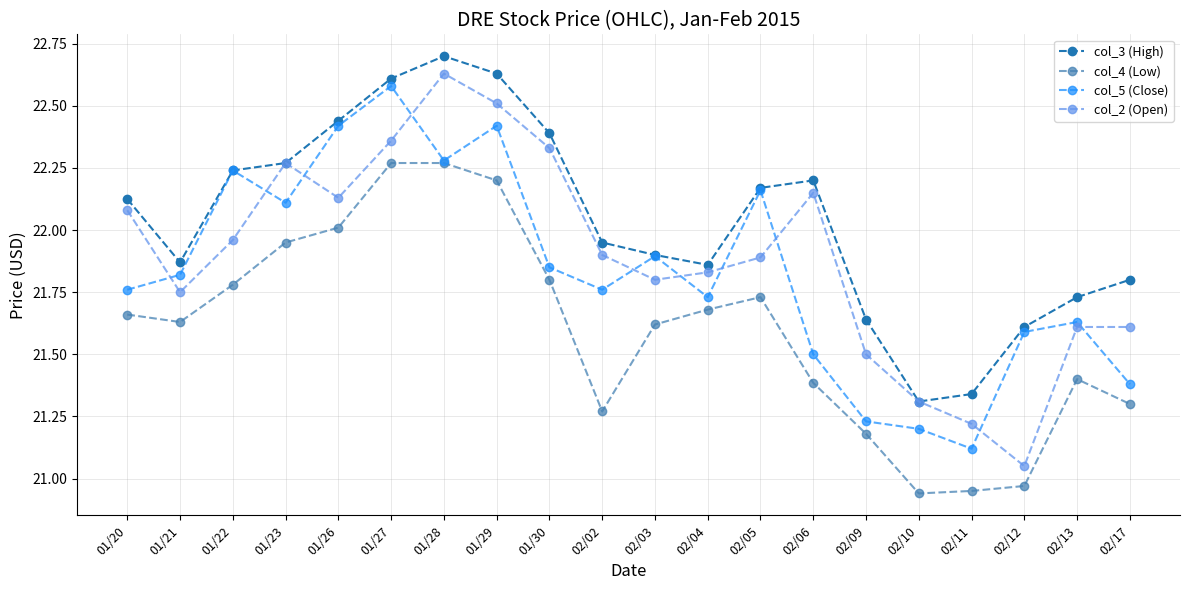

How many intersections are there between col_2 (Open) and col_5 (Close)?

10